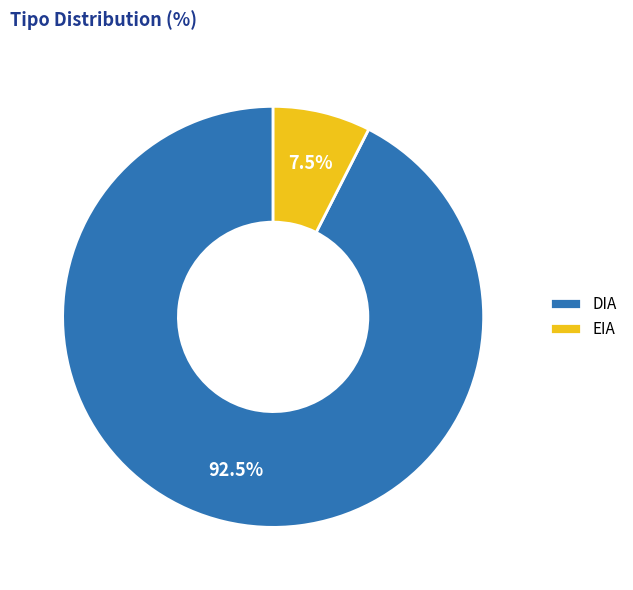

Count the number of slices in the pie.

2